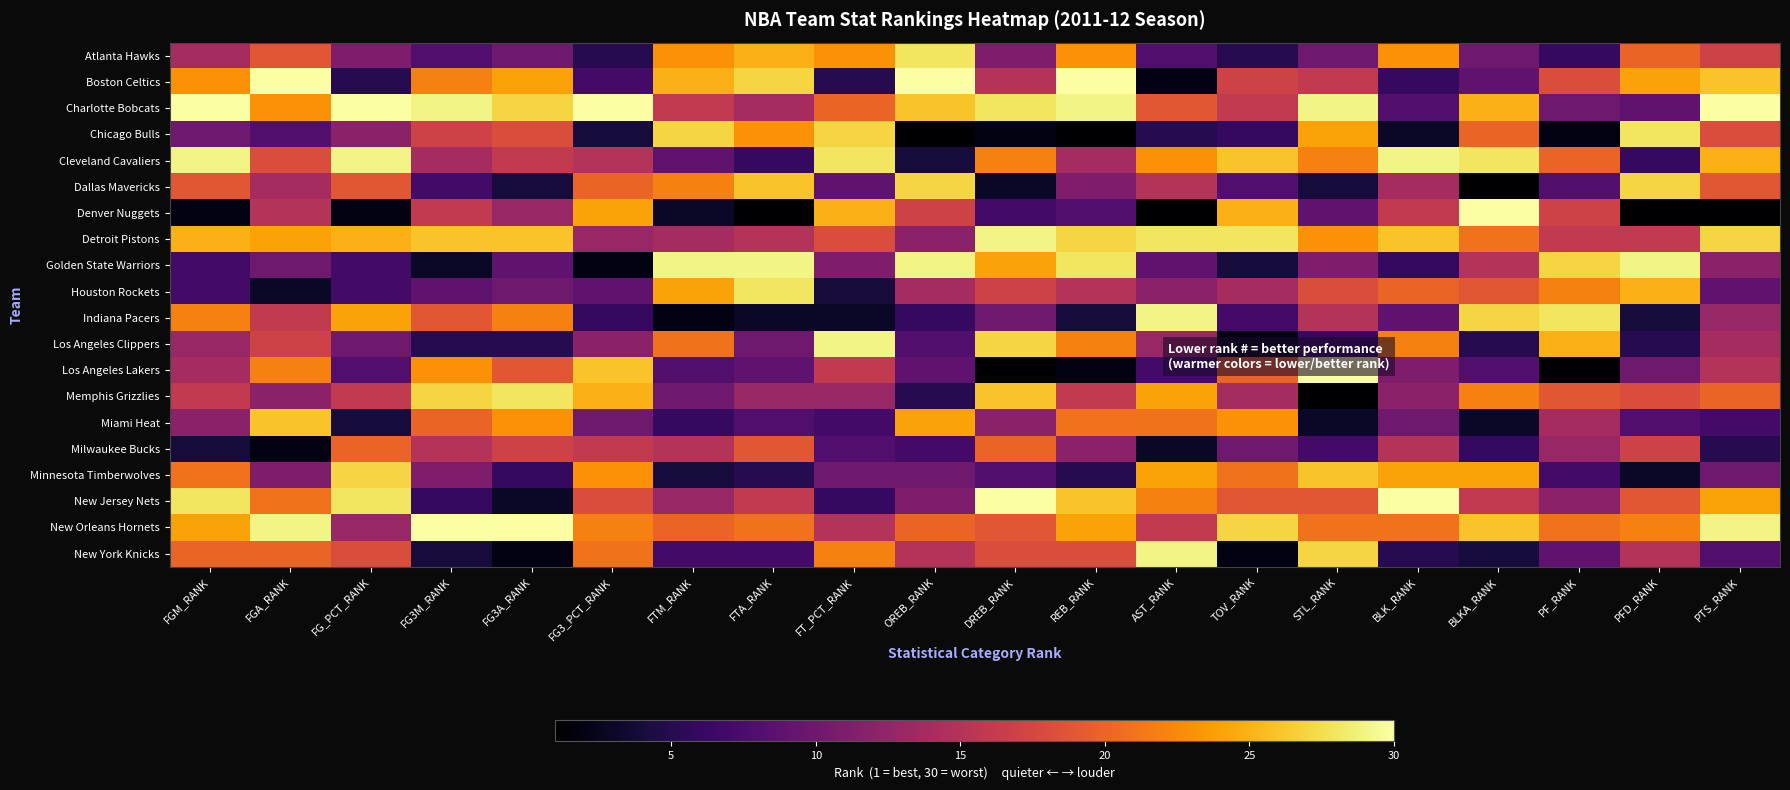

Rank the series at BLKA_RANK from lowest to highest value.

Dallas Mavericks, Miami Heat, New York Knicks, Los Angeles Clippers, Milwaukee Bucks, Los Angeles Lakers, Boston Celtics, Atlanta Hawks, Golden State Warriors, New Jersey Nets, Houston Rockets, Chicago Bulls, Detroit Pistons, Memphis Grizzlies, Minnesota Timberwolves, Charlotte Bobcats, New Orleans Hornets, Indiana Pacers, Cleveland Cavaliers, Denver Nuggets